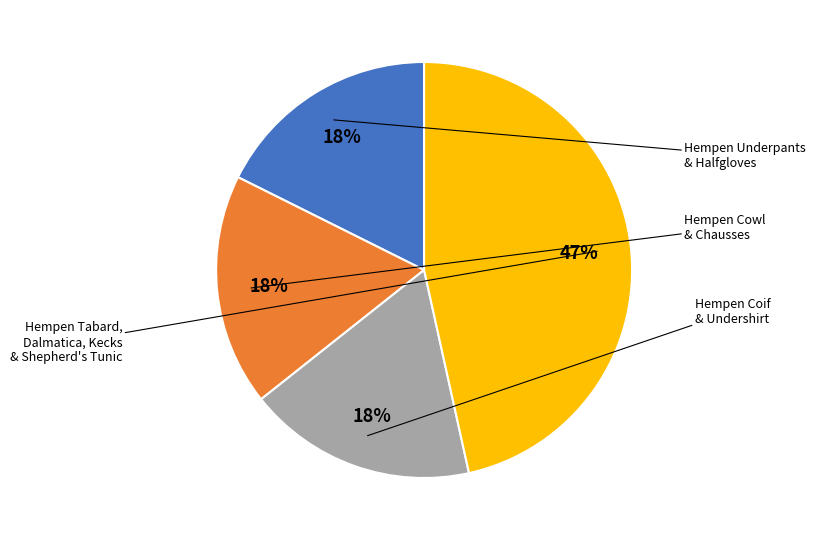

Count the number of slices in the pie.

4